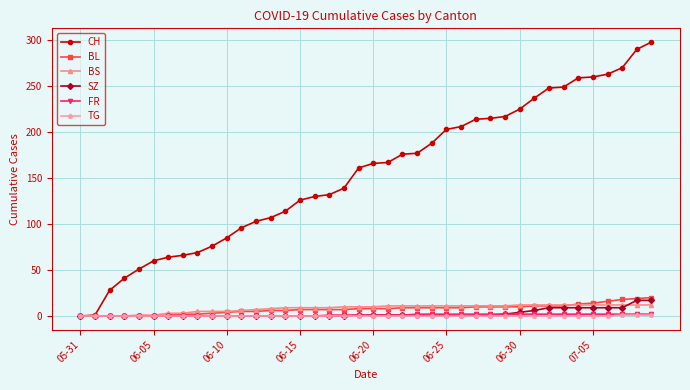

How many categories are shown in the chart?

40